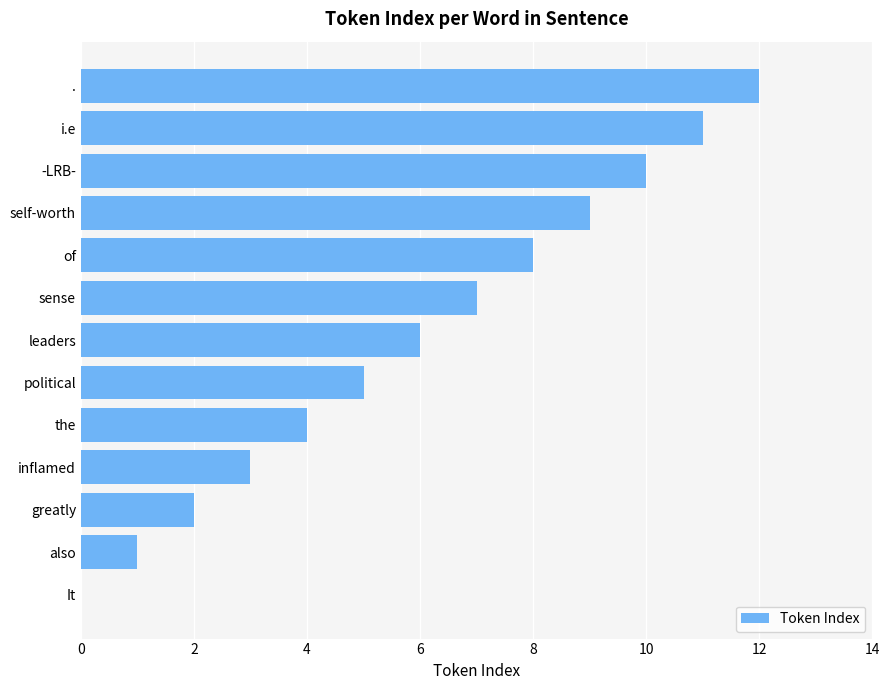

Is it true that the value at self-worth is 9?

True